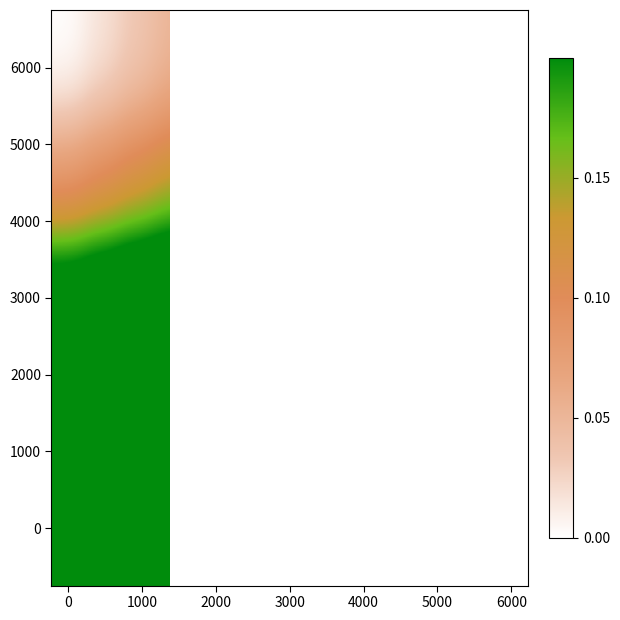

At how many categories does at least one series exceed 0?

14